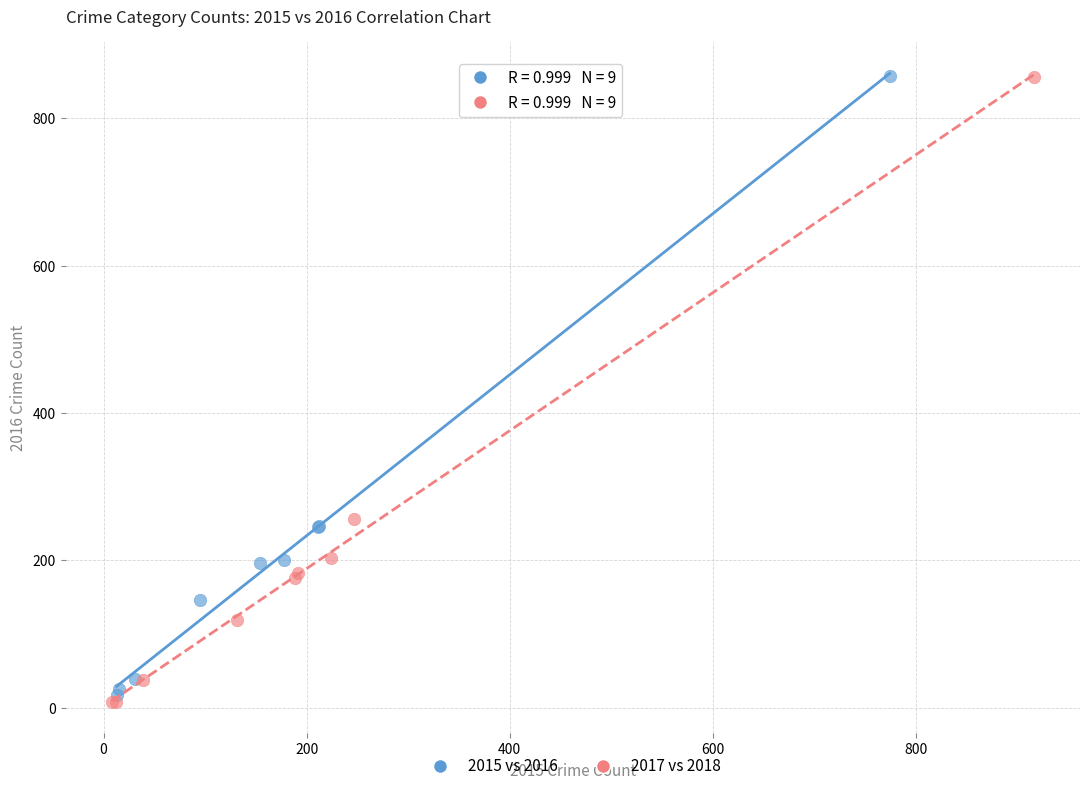

Which series has the largest Y range (max minus min)?

2017 vs 2018